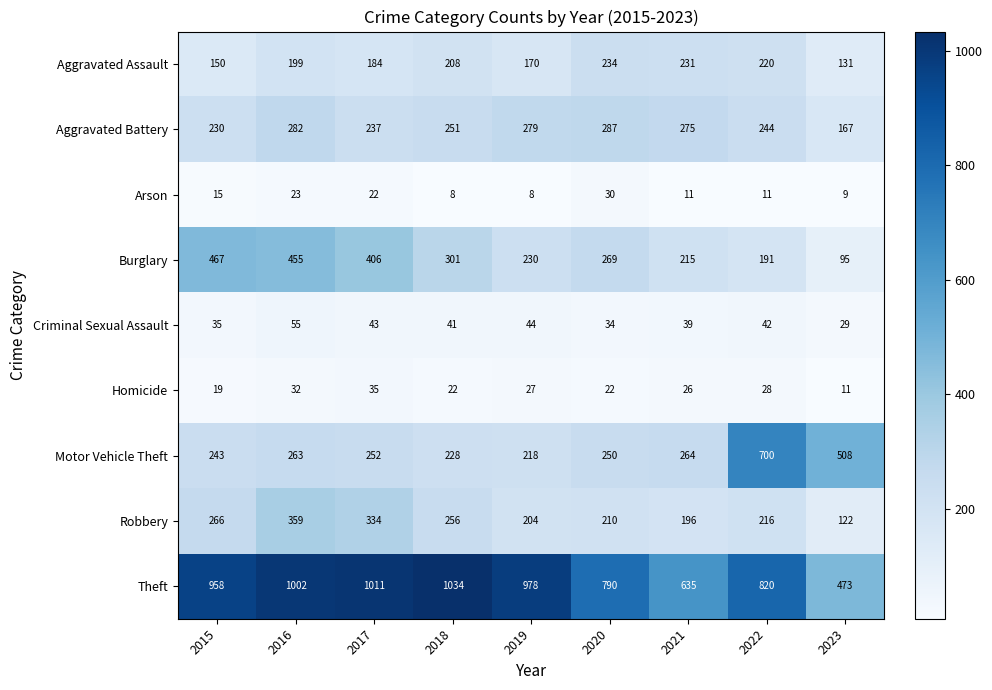

Which series changed the most between 2017 and 2021?

Theft